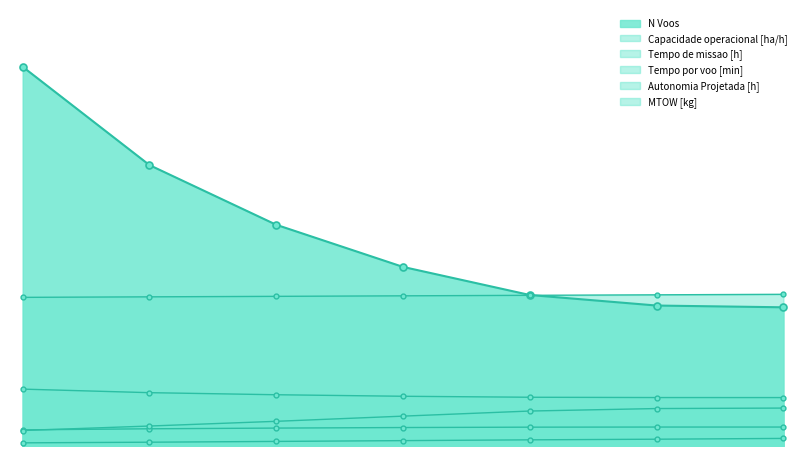

What is the minimum value shown in the chart?

1.8